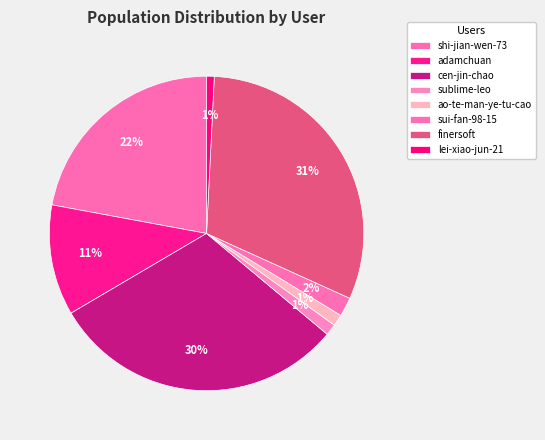

What is the change in value from adamchuan to sublime-leo?

-78